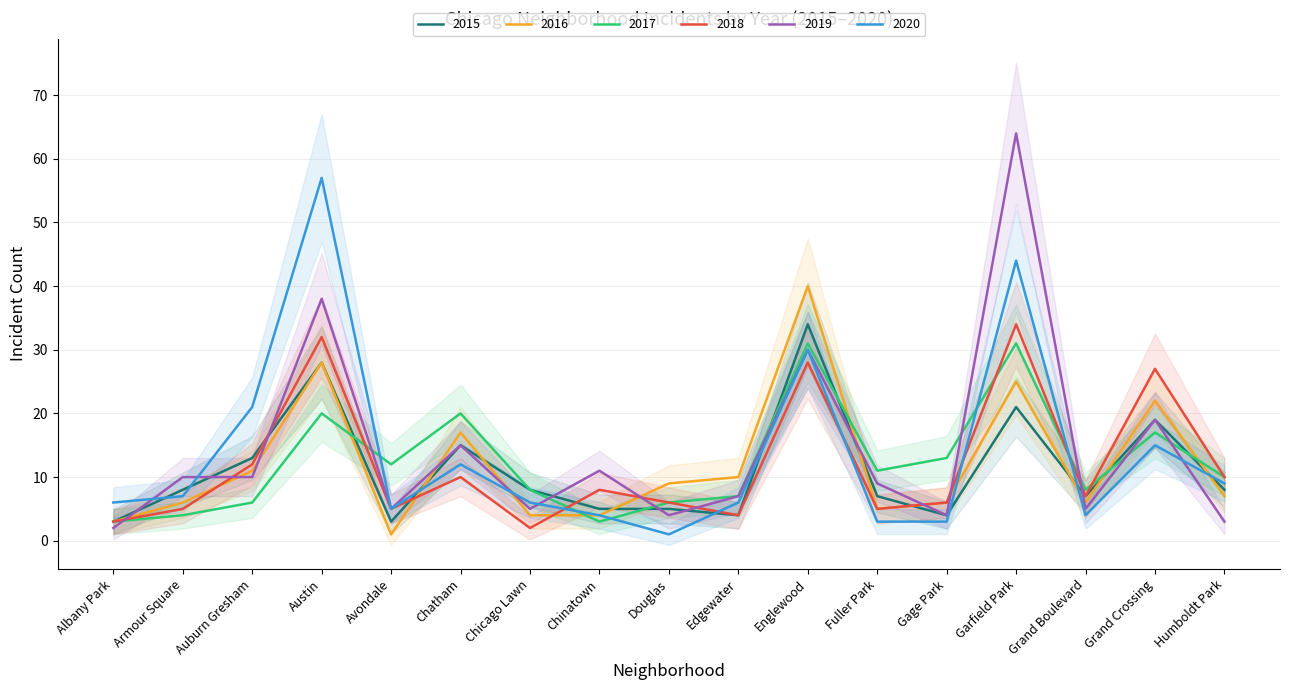

Reading left to right, list all the values displayed in this chart.

2015: 3	8	13	28	3	15	8	5	5	4	34	7	4	21	7	19	8
2016: 3	6	11	28	1	17	4	4	9	10	40	5	6	25	6	22	7
2017: 3	4	6	20	12	20	8	3	6	7	31	11	13	31	8	17	10
2018: 3	5	12	32	5	10	2	8	6	4	28	5	6	34	7	27	10
2019: 2	10	10	38	5	15	5	11	4	7	30	9	4	64	5	19	3
2020: 6	7	21	57	5	12	6	4	1	6	30	3	3	44	4	15	9